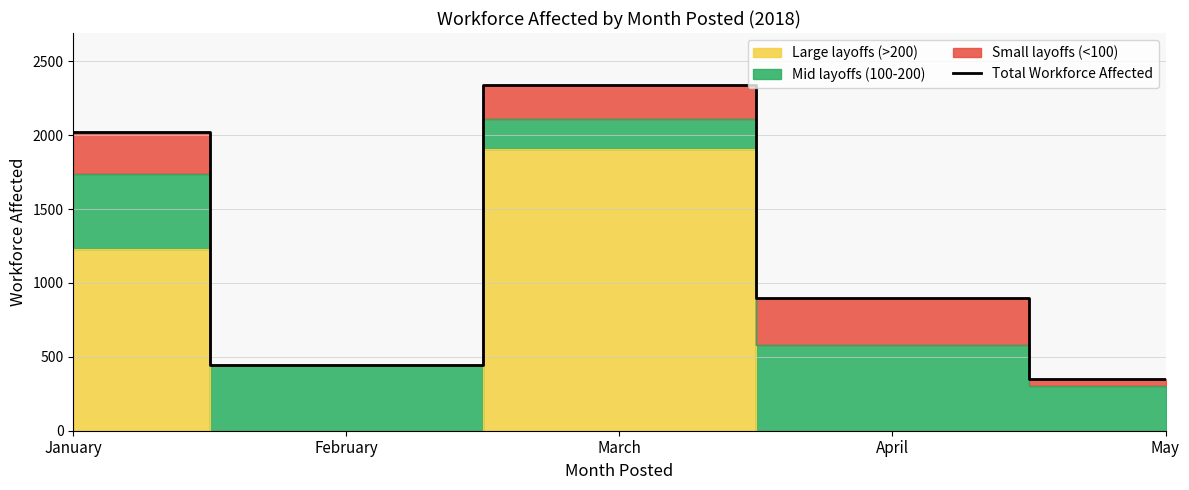

Reading right to left, extract all data points from this chart.

353	901	2340	443	2020